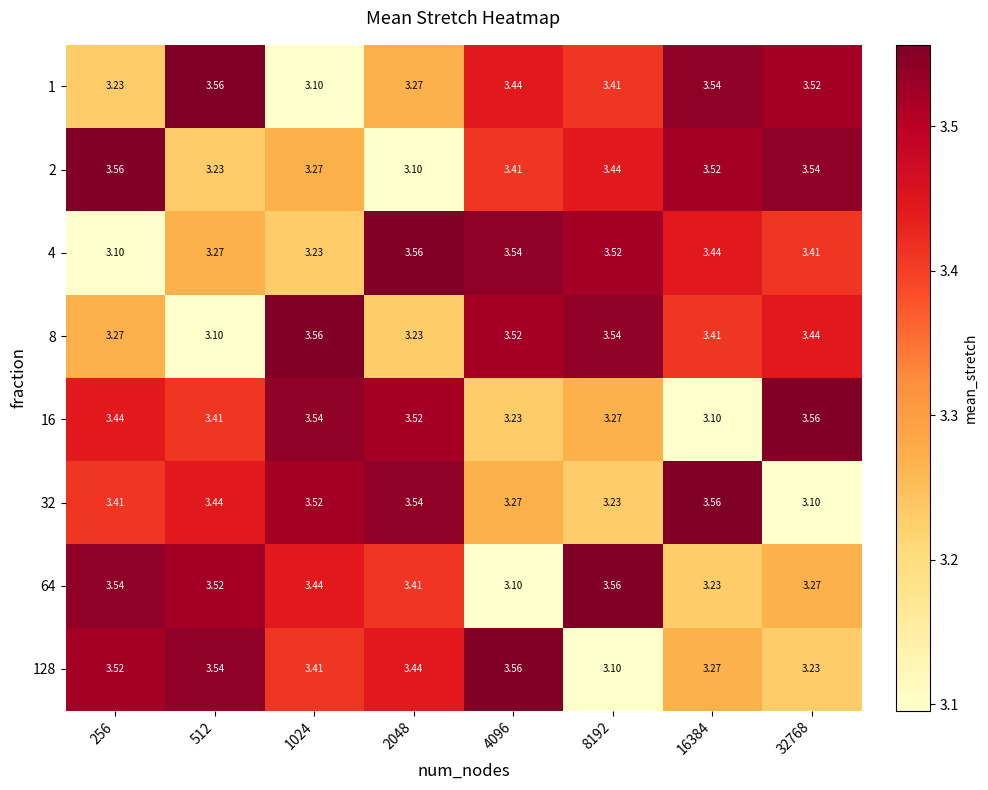

Is the value of 1 at 4096 greater than the value of 32 at 1024?

No